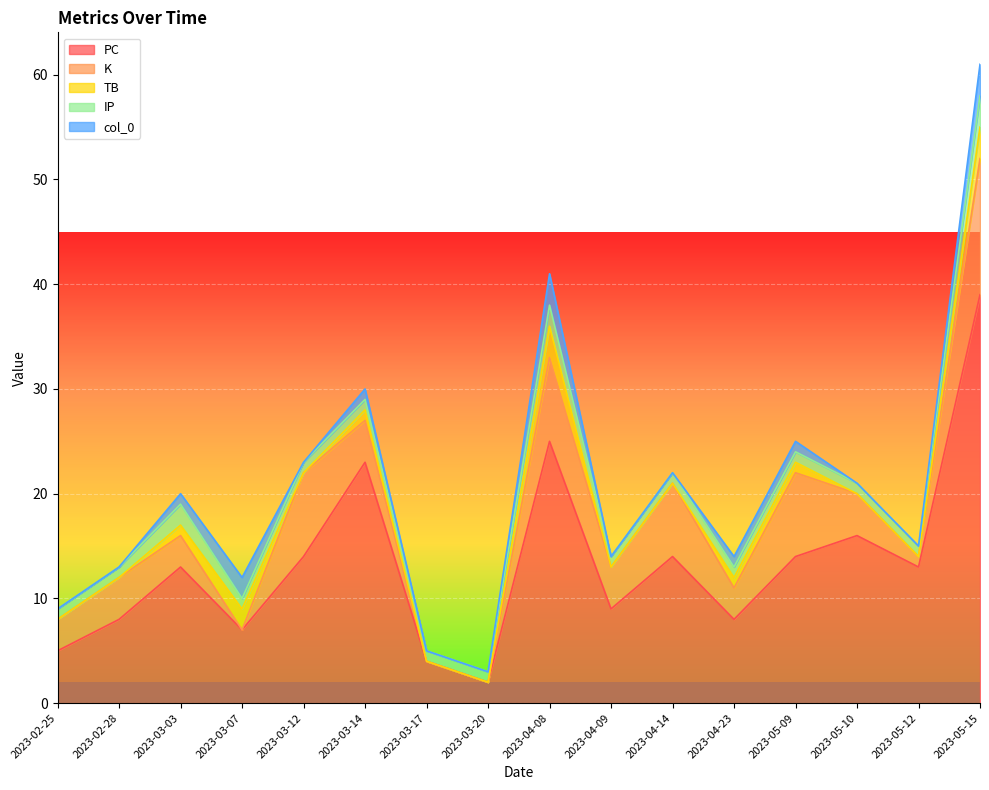

Is the value of K at 2023-03-07 greater than the value of col_0 at 2023-03-07?

No